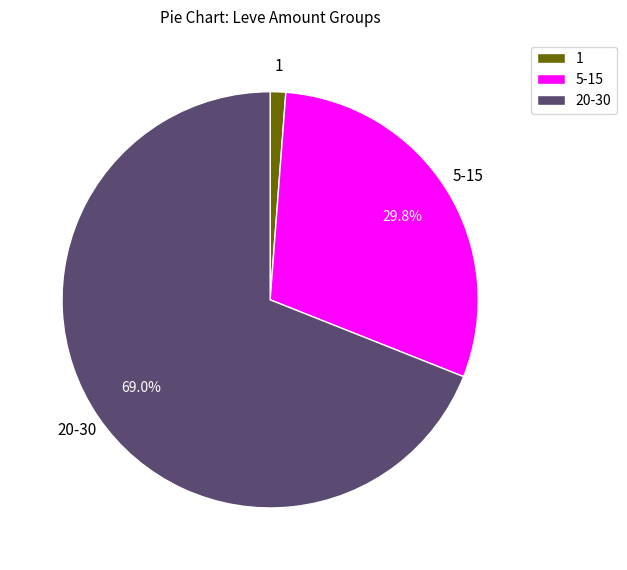

Does any single category account for the majority?

Yes